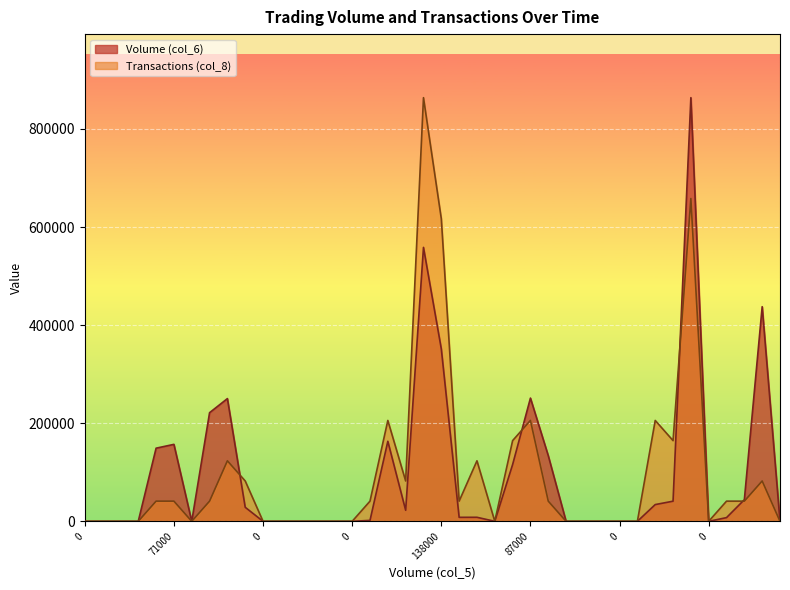

Which series changed the most between 211000 and 100000?

Transactions (col_8)